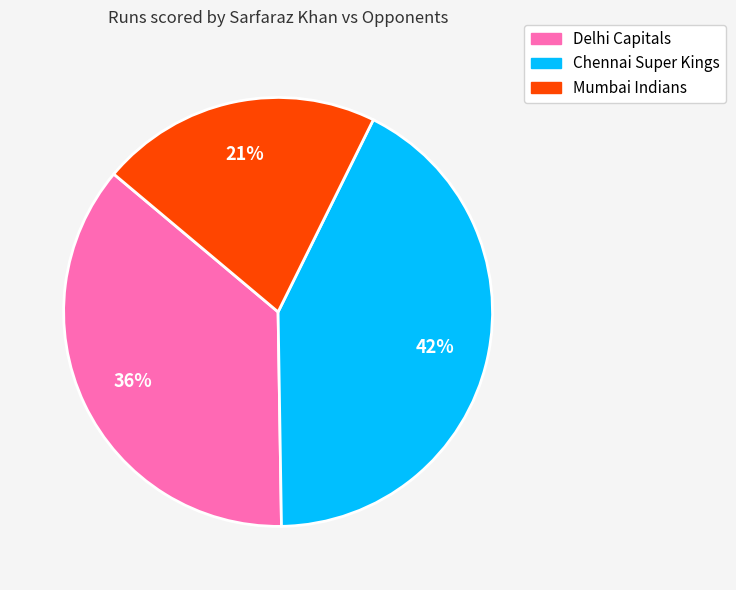

To the nearest percent, what is the difference between the largest and smallest slice percentages?

21%